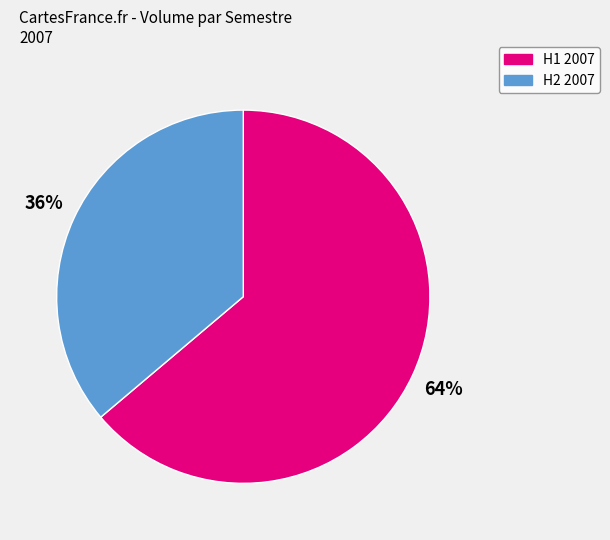

Does any single category account for the majority?

Yes